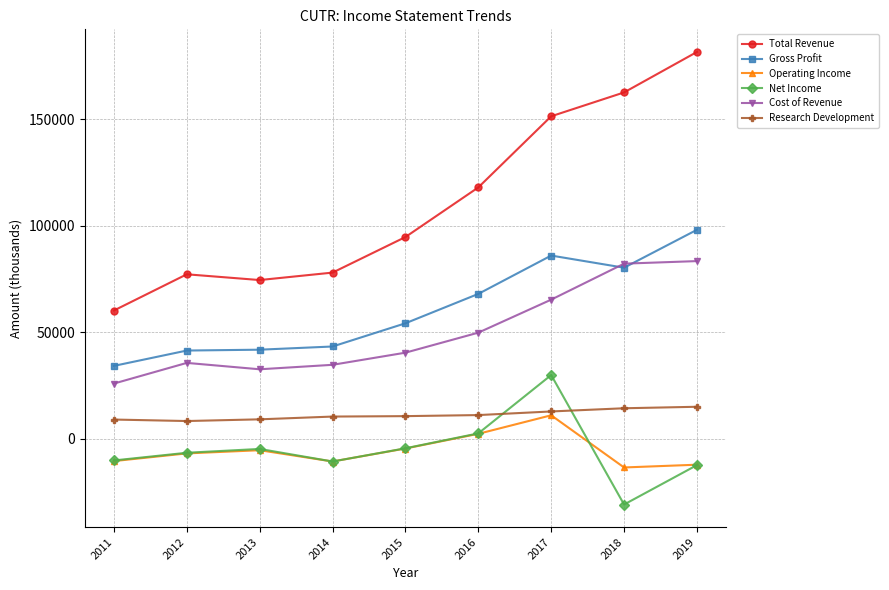

True or false: Total Revenue has a value of 284409 at 2018.

False